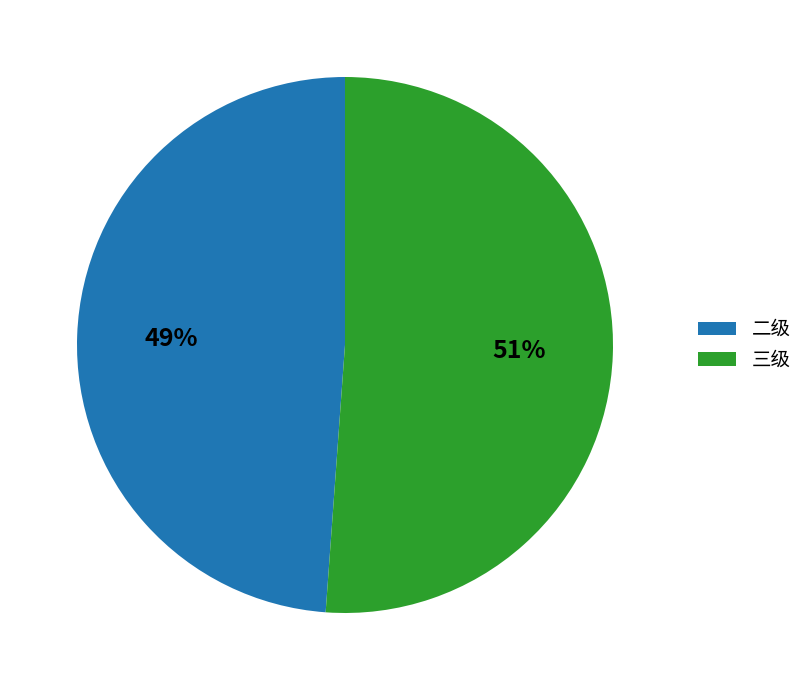

To the nearest percent, what portion does 二级 represent?

49%